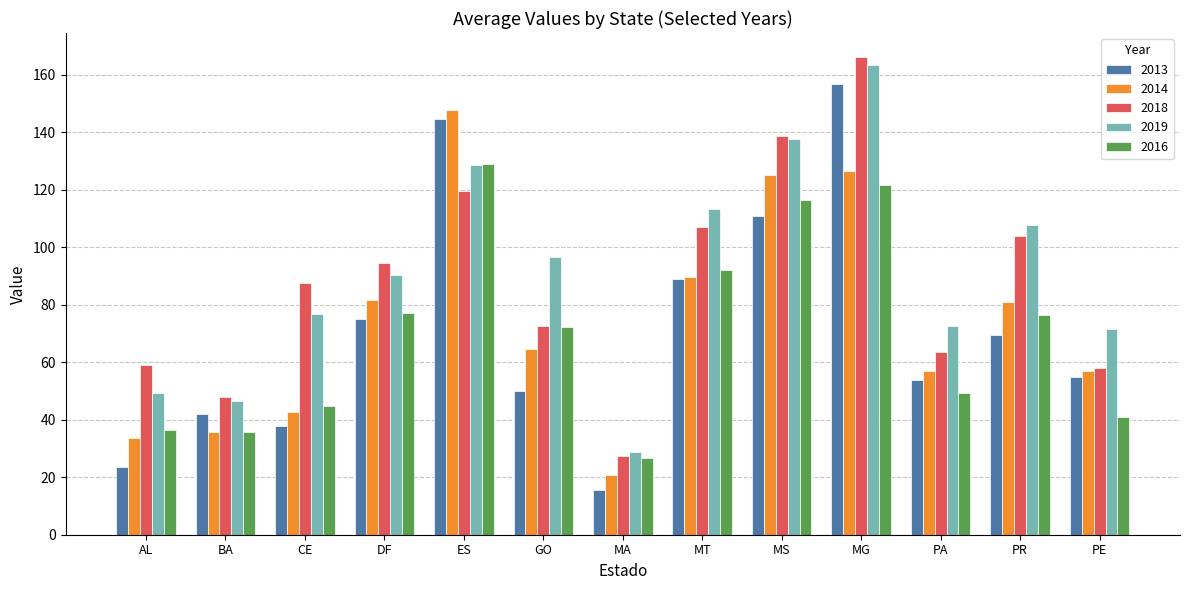

What position from the right is AL?

13